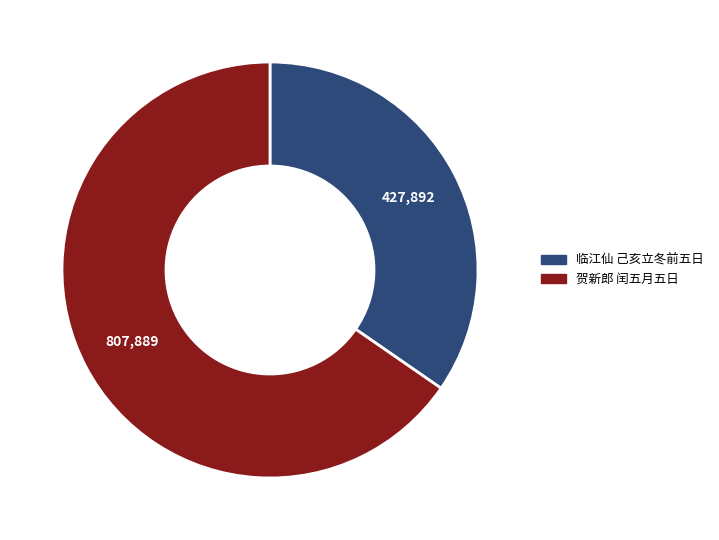

Is there any slice that represents more than half of the pie?

Yes